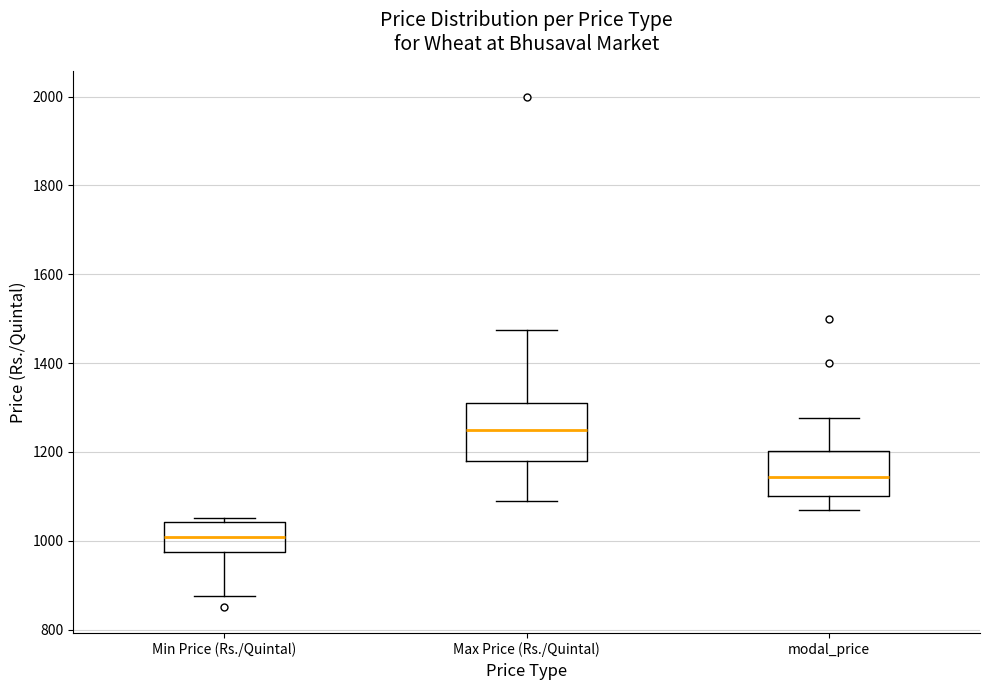

Which box has the highest median line?

Max Price (Rs./Quintal)